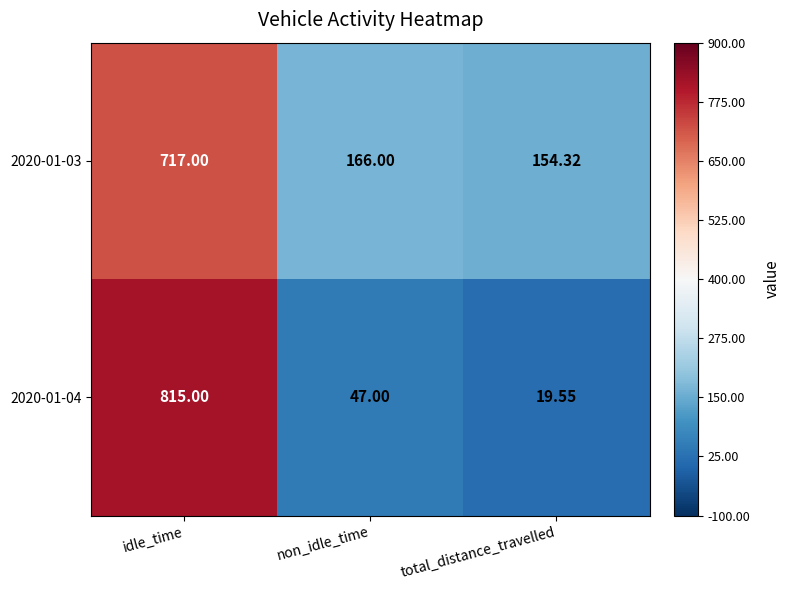

At which category is the sum across all series the highest?

idle_time